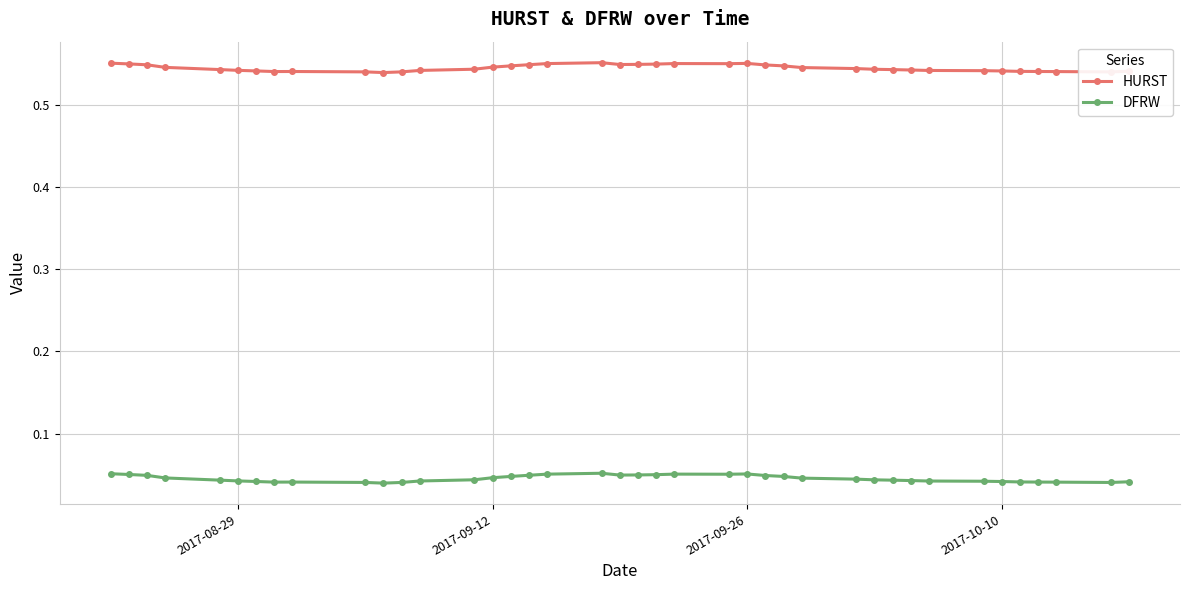

True or false: HURST has more than 1 interior local peaks.

True